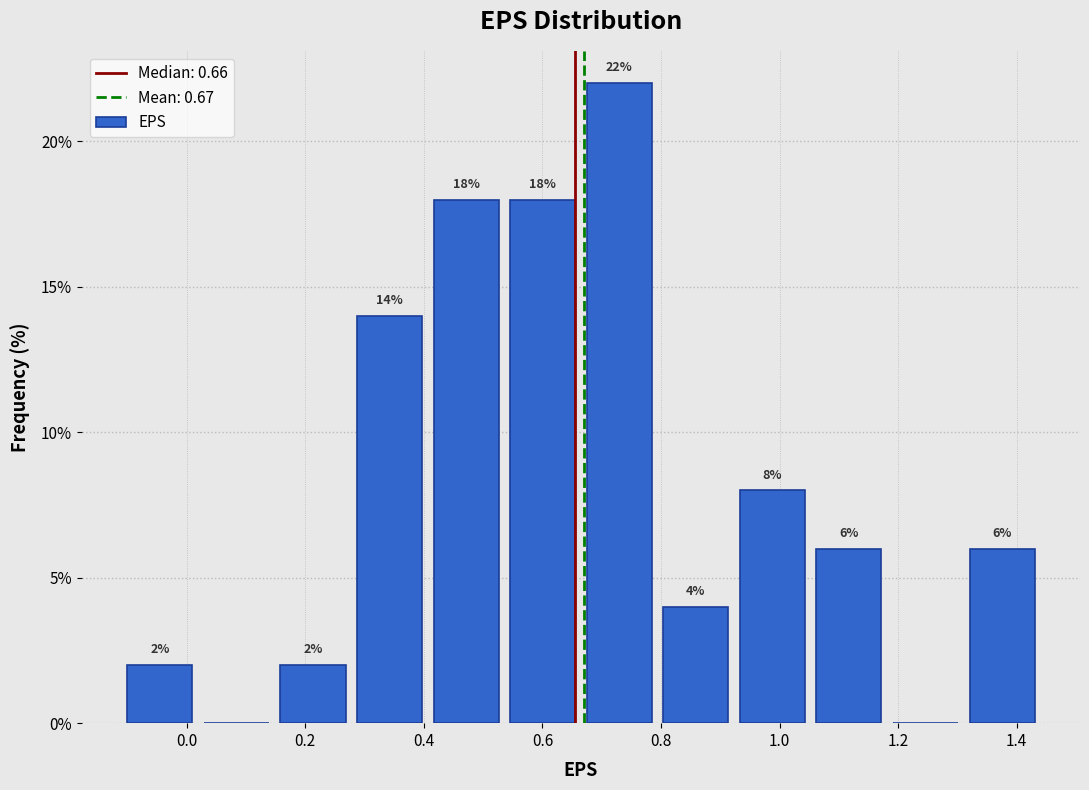

Over which range of the x-axis is the bar tallest?

0.66 to 0.80